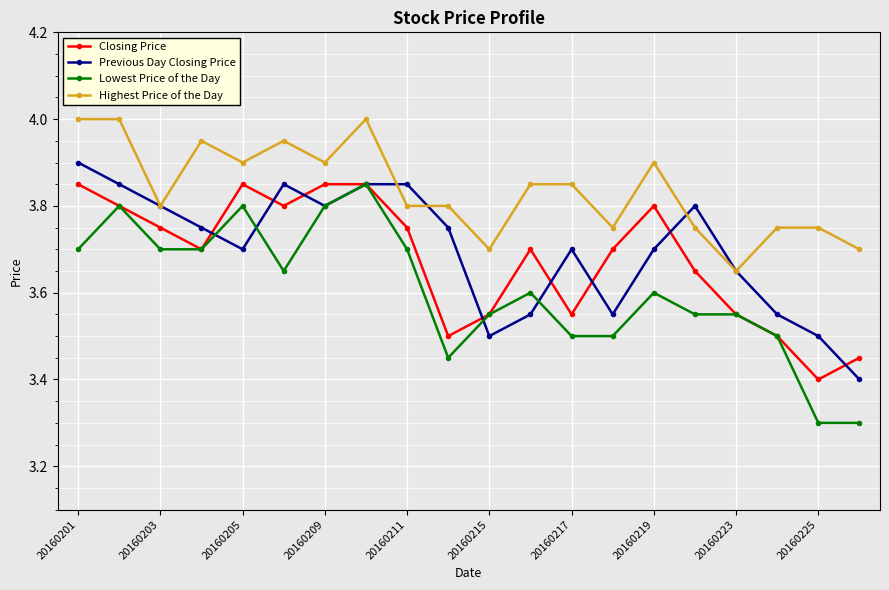

At how many categories does at least one series exceed 3?

20